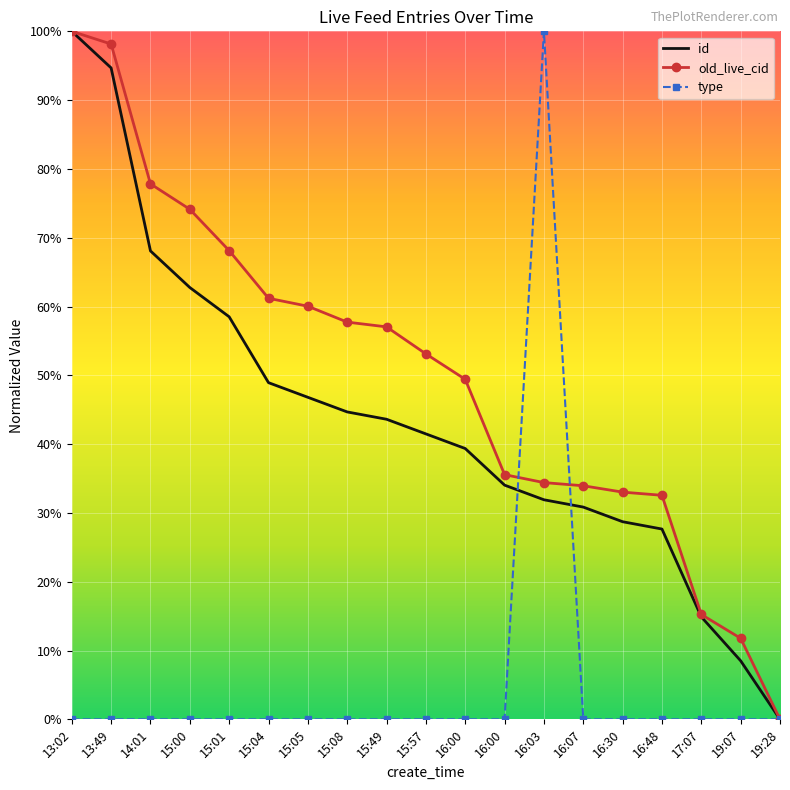

At which label does type reach its peak?

16:03